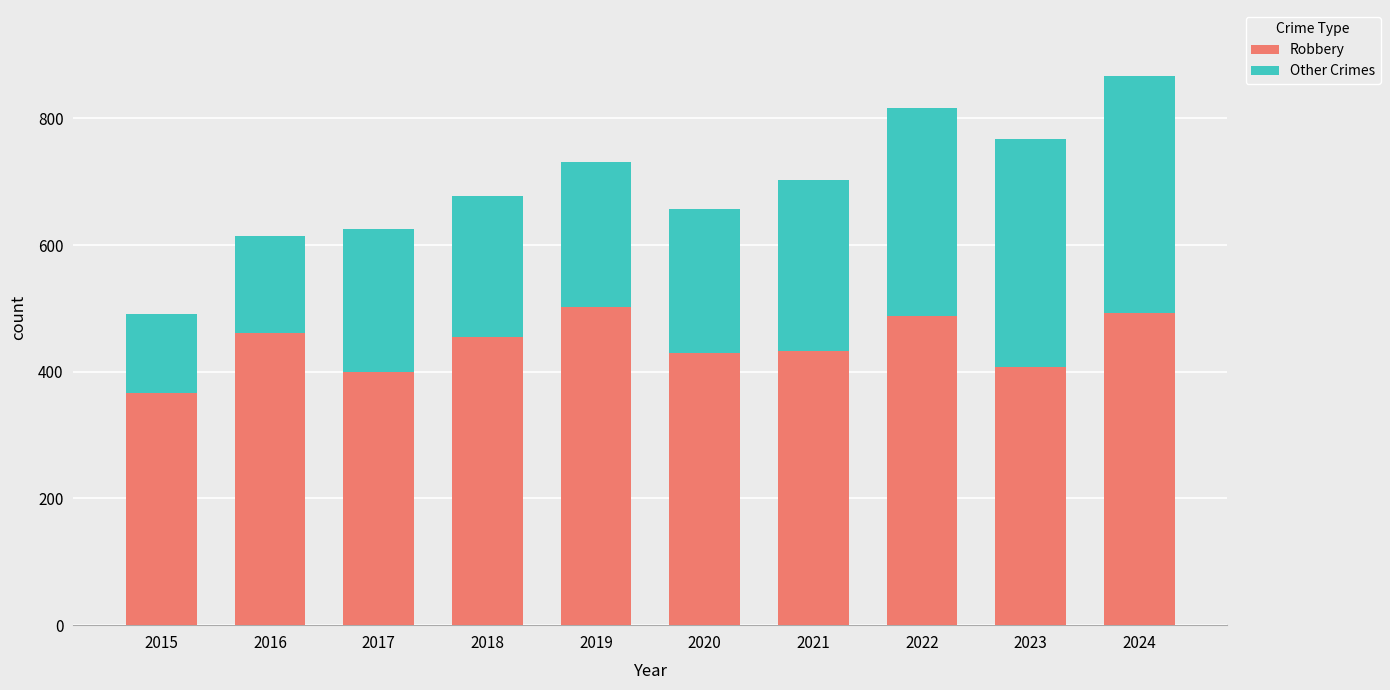

The value of Robbery at 2016 is 665. True or false?

False